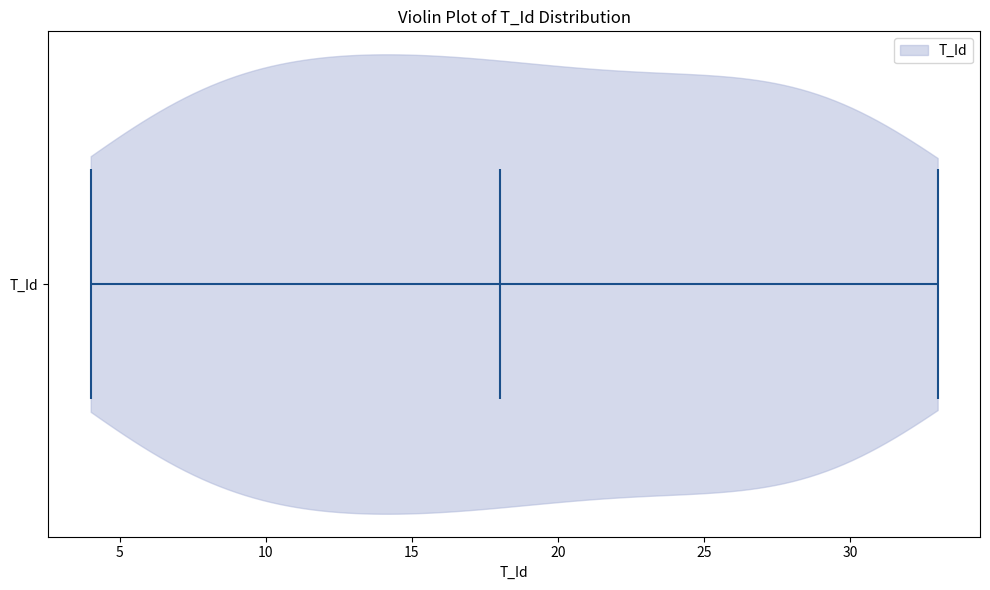

Where does the median line of the violin for T_Id sit on the x-axis? The values are not printed on the chart, so give them approximately, as read against the axis.

18